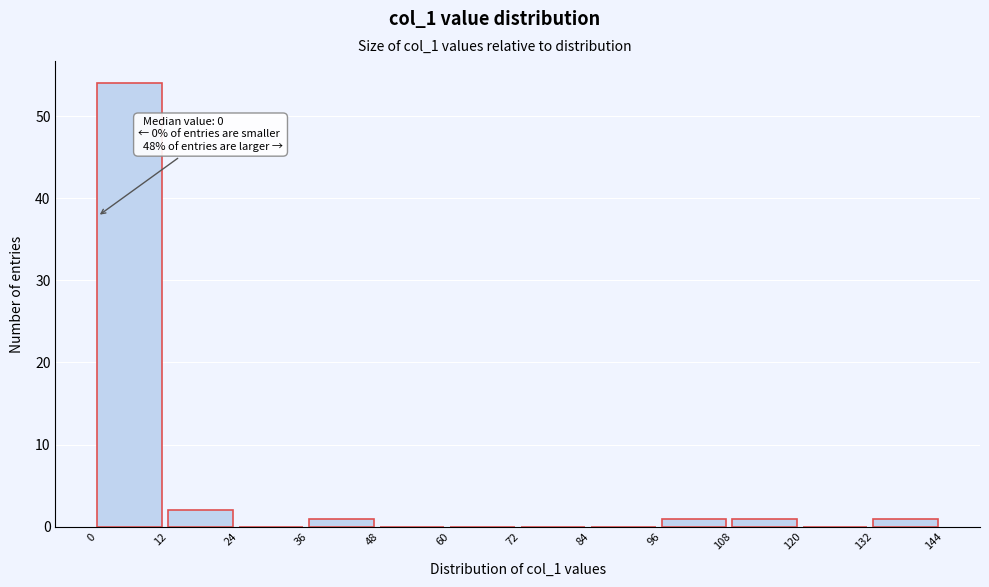

Over which range of the x-axis is the bar tallest?

0 to 12